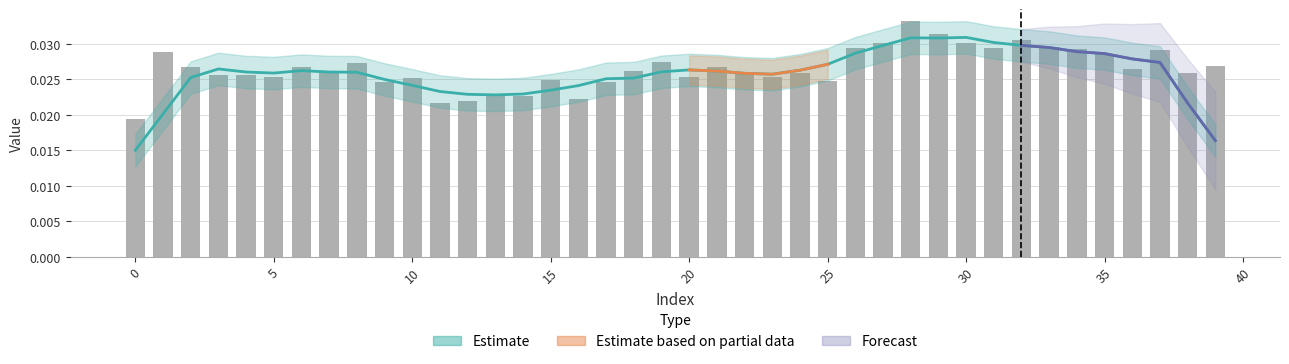

Does the chart contain stacked bars?

No